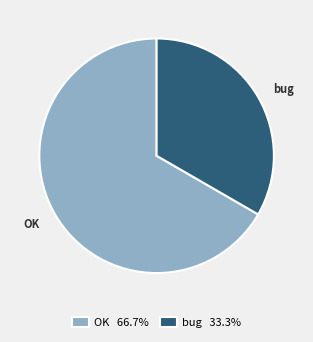

Between bug and OK, which is larger?

OK